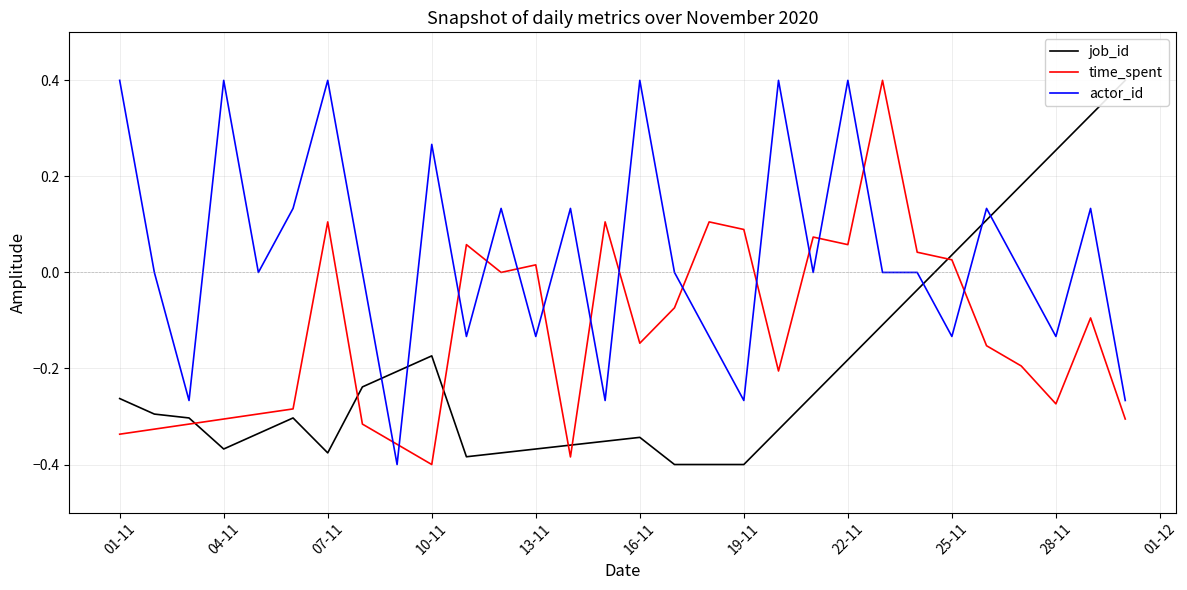

Which series ends up on top after the final intersection of time_spent and actor_id?

actor_id